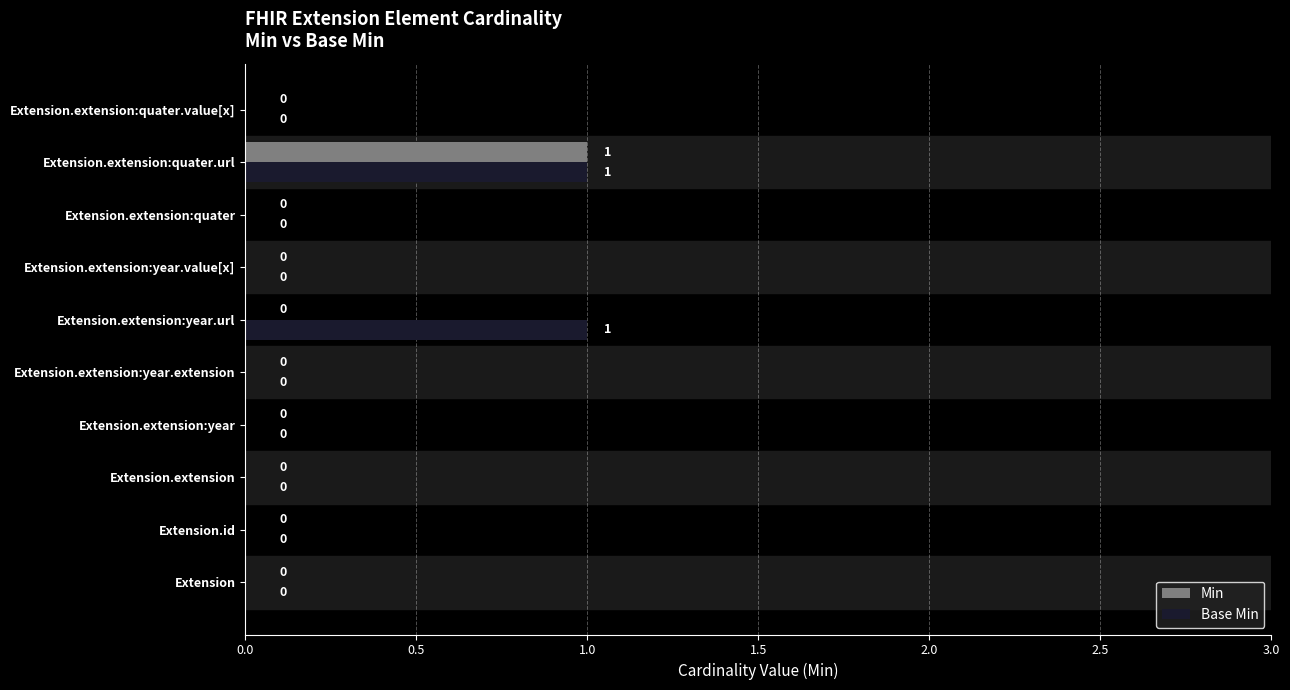

How many Min values are between 0 and 1?

10